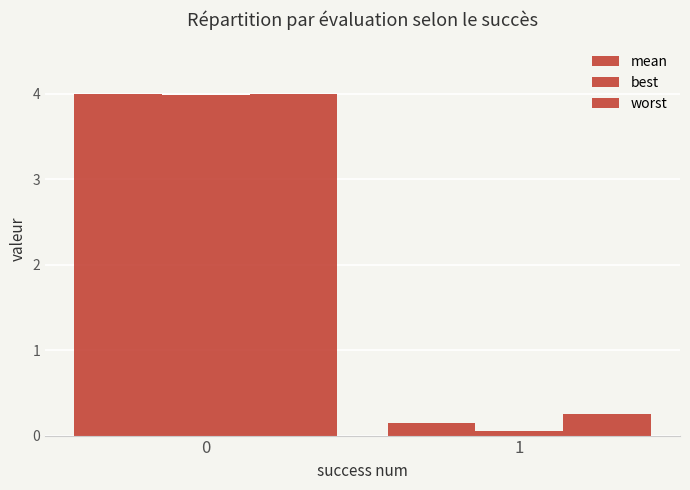

How many series are shown in this chart?

3